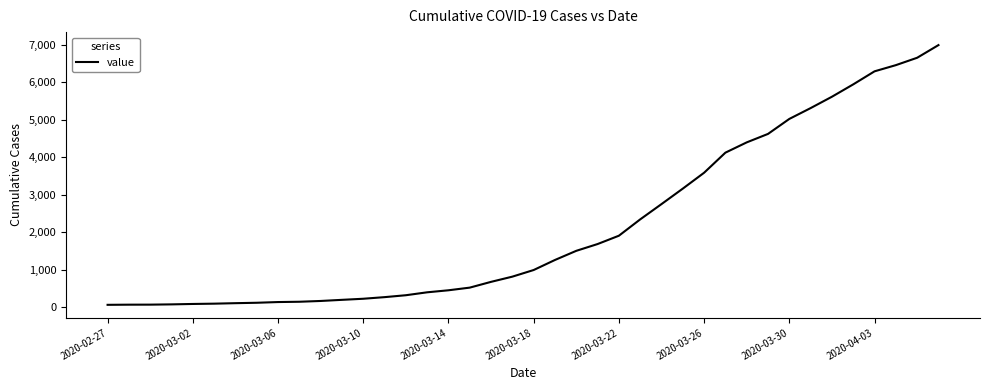

What is the difference between the maximum and minimum values?

6931